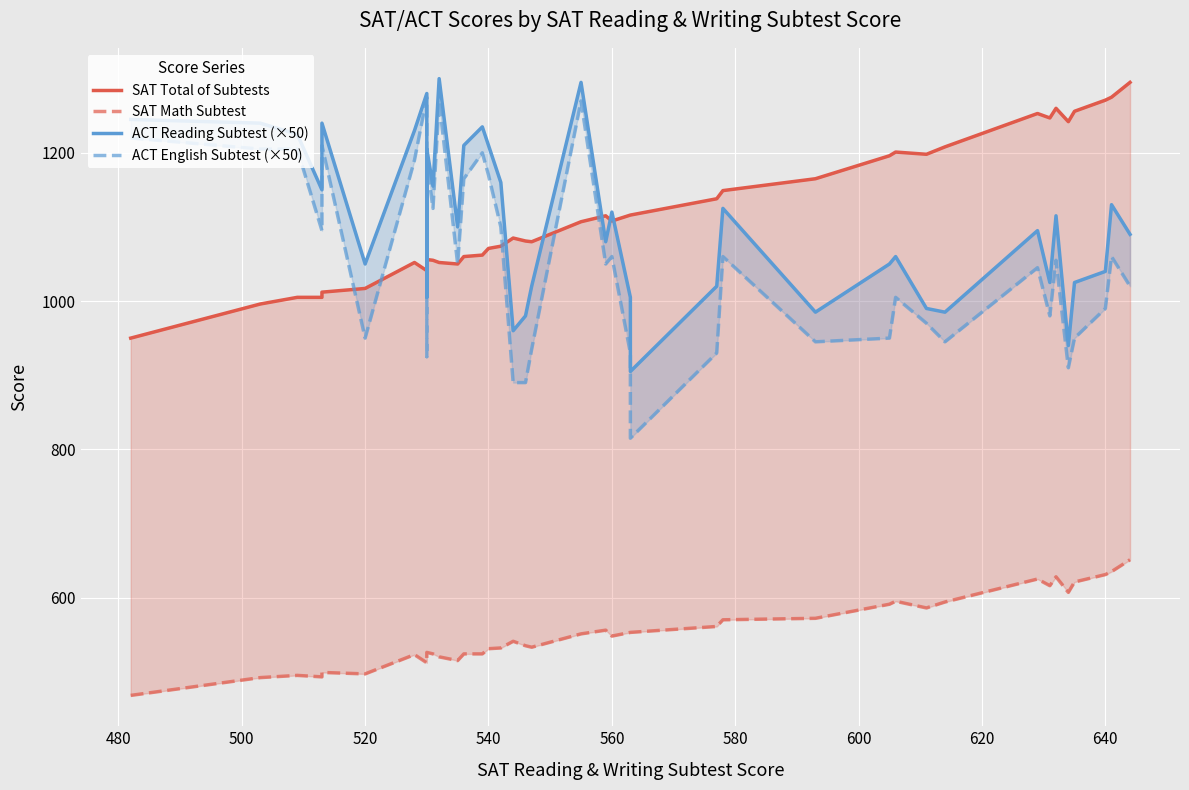

Which series has the largest range (max minus min)?

ACT English Subtest (×50)